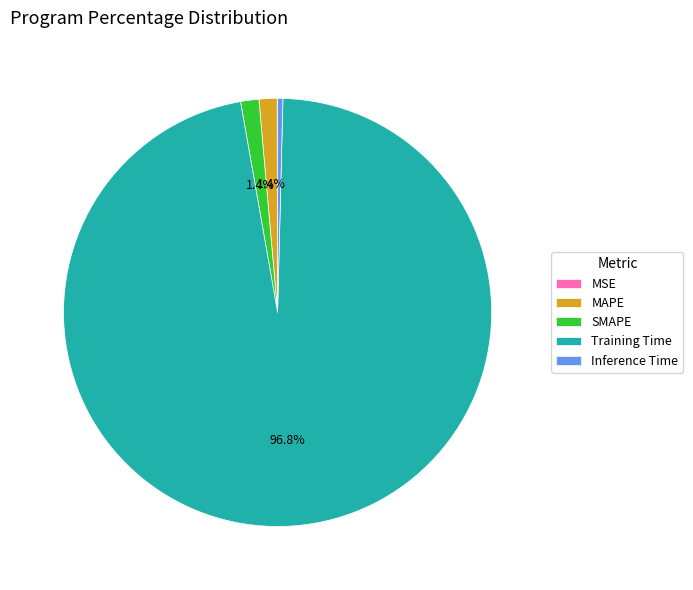

To the nearest percent, what is the average slice percentage?

20%